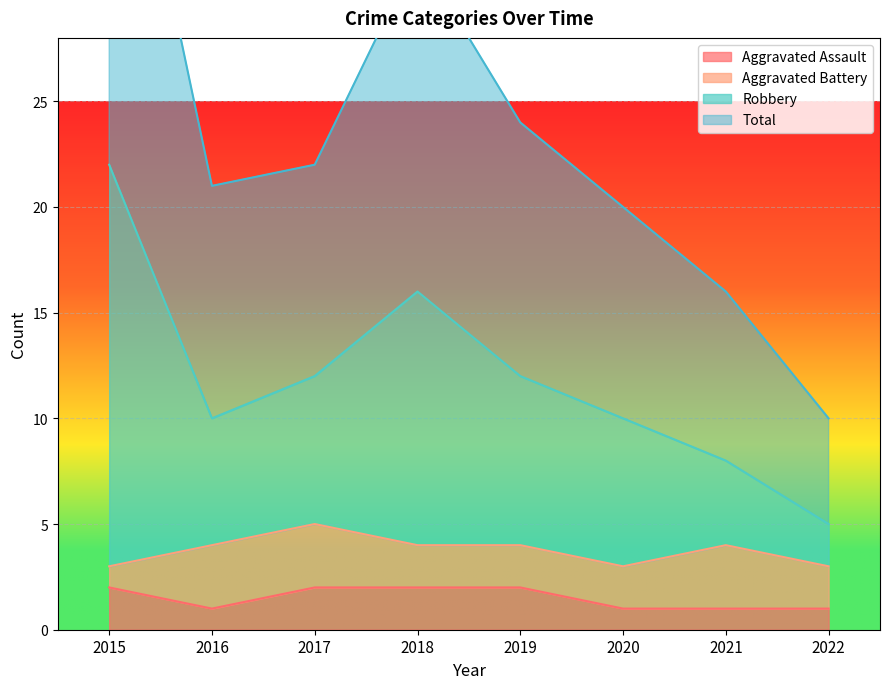

True or false: Aggravated Assault has a value of 1 at 2020.

True